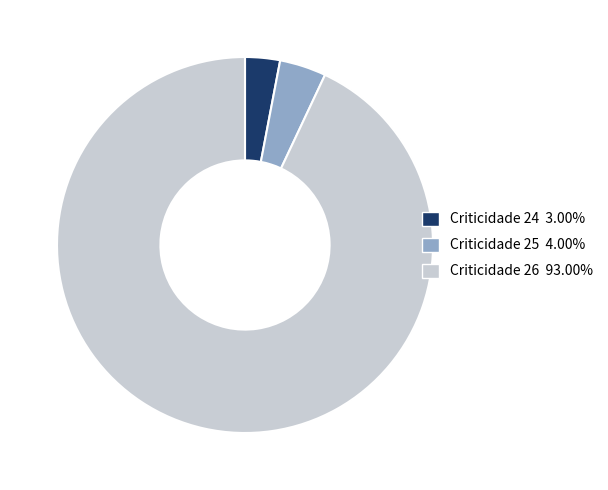

Between Criticidade 24 and Criticidade 26, which is larger?

Criticidade 26